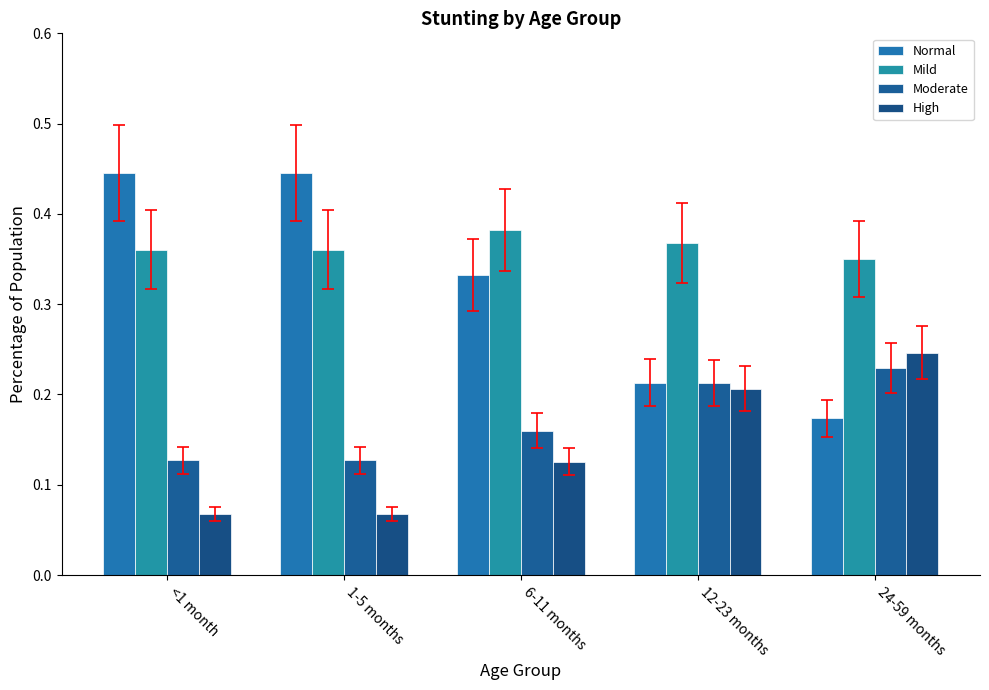

How many bars are there in each group?

4